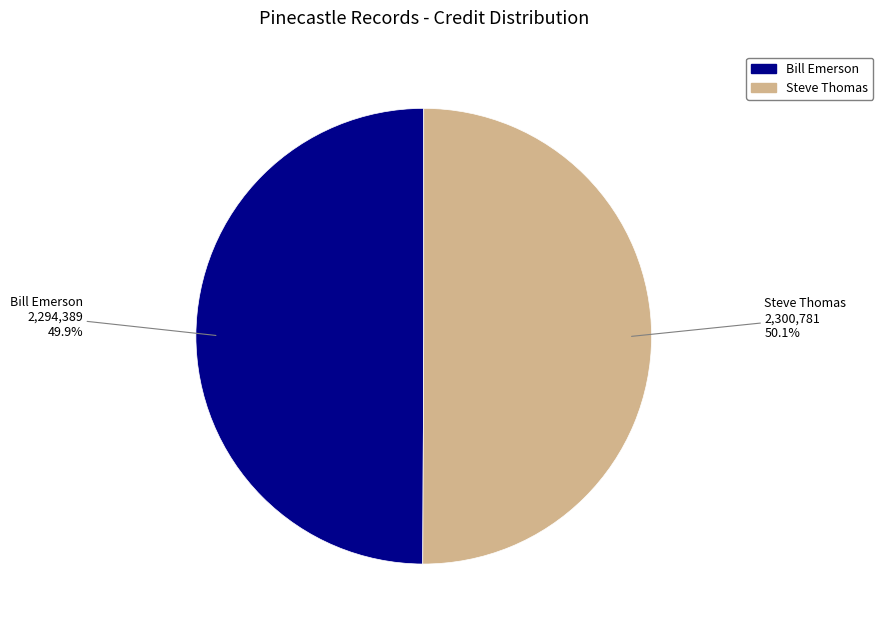

Combined, what portion of the pie is Steve Thomas and Bill Emerson?

100.0%